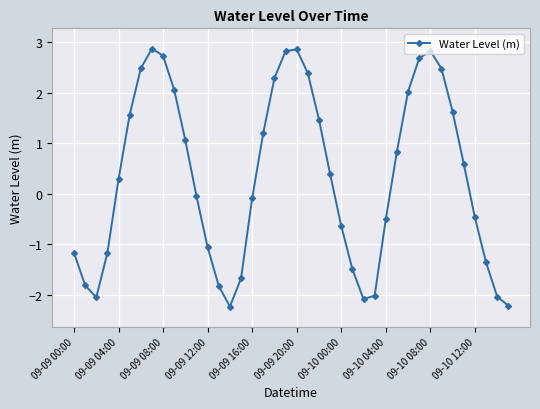

How many values are below 0?

19